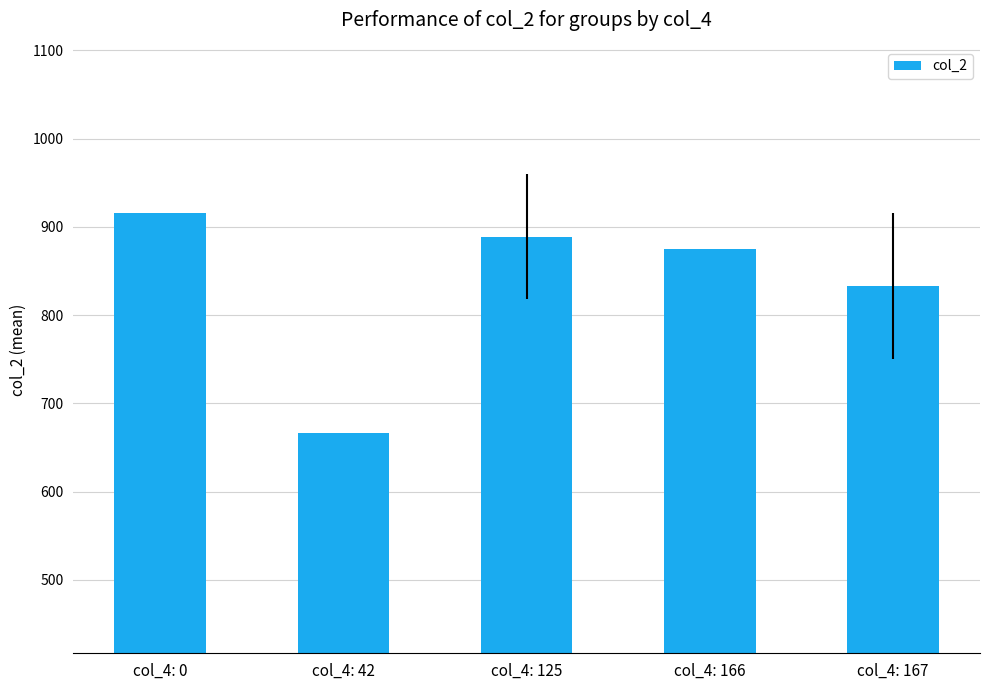

Where is the data nearest to the value 791?

col_4: 167